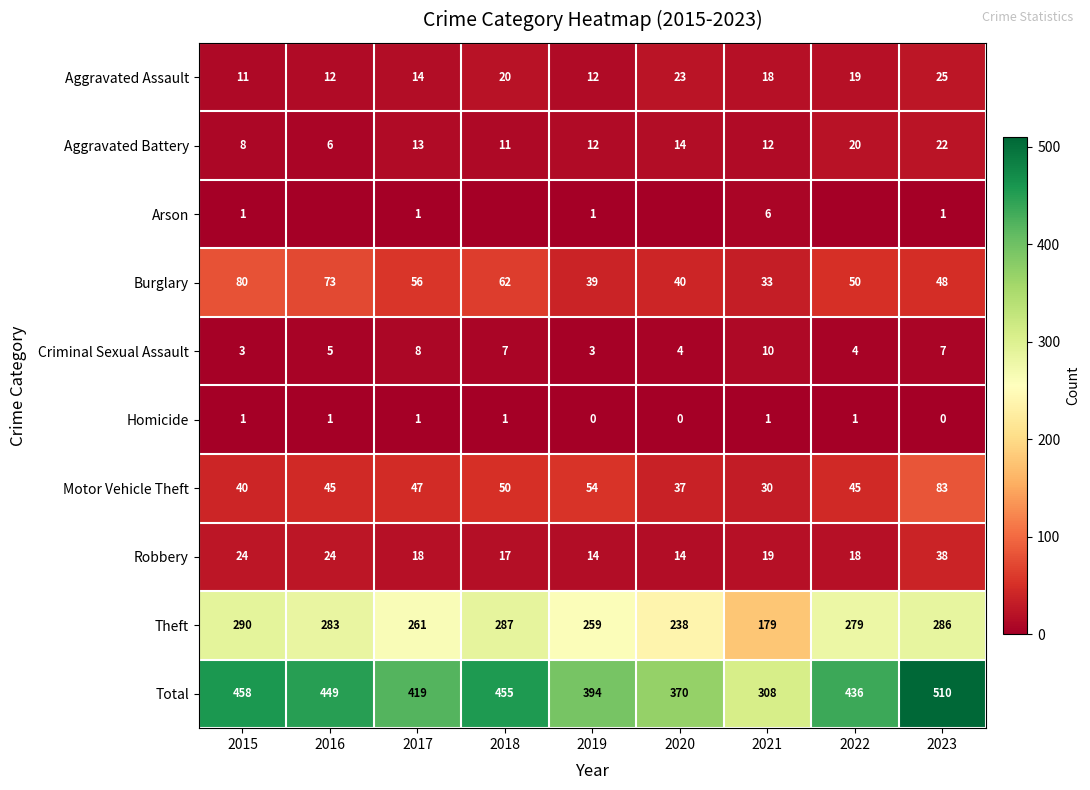

What is the maximum value for Aggravated Assault?

25